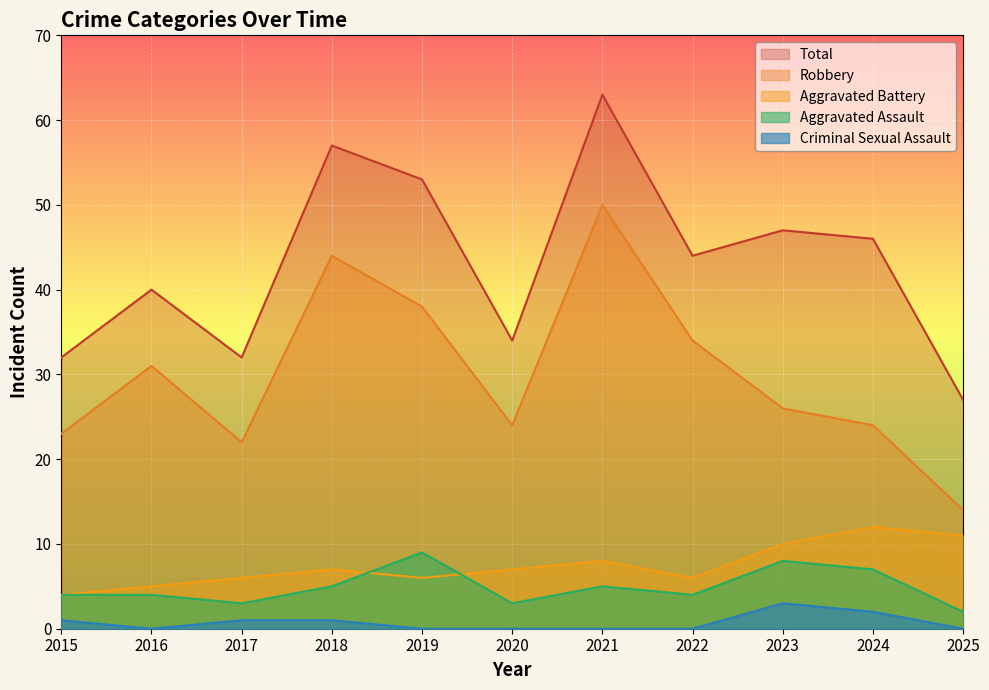

Read the Robbery value at 2023.

26